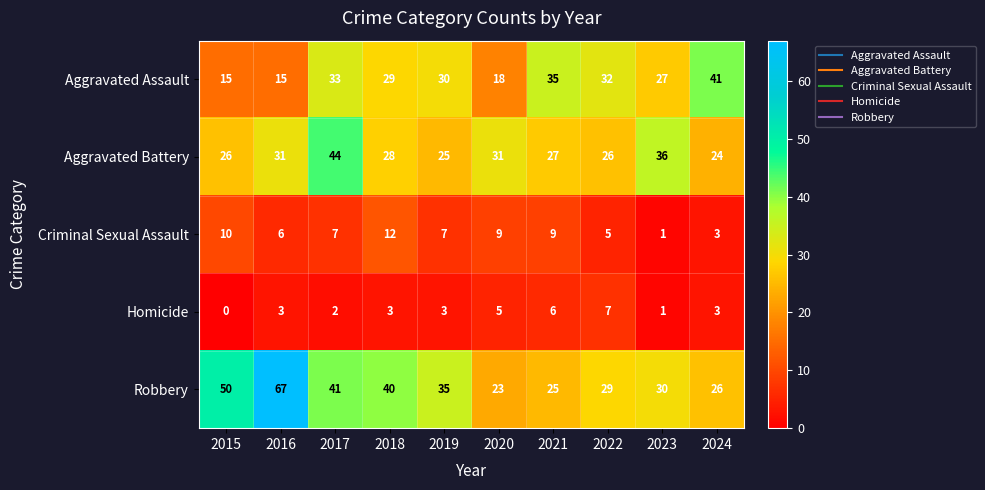

At 2017, list the series in order from smallest to largest.

Homicide, Criminal Sexual Assault, Aggravated Assault, Robbery, Aggravated Battery